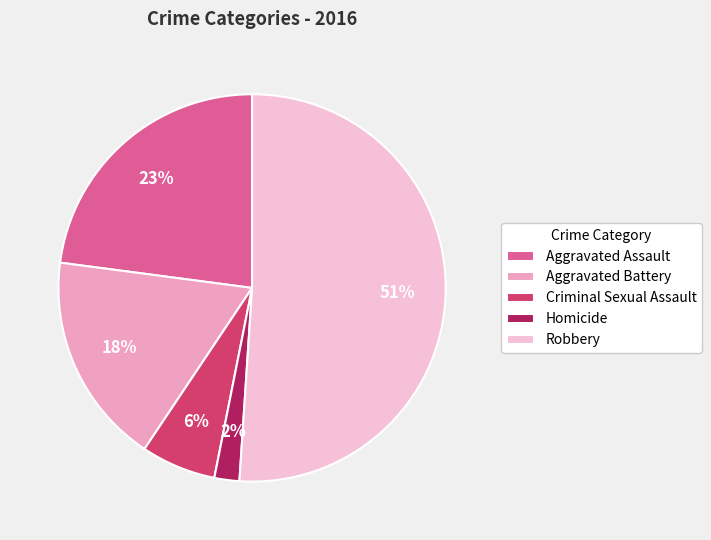

Between Aggravated Battery and Aggravated Assault, which is larger?

Aggravated Assault